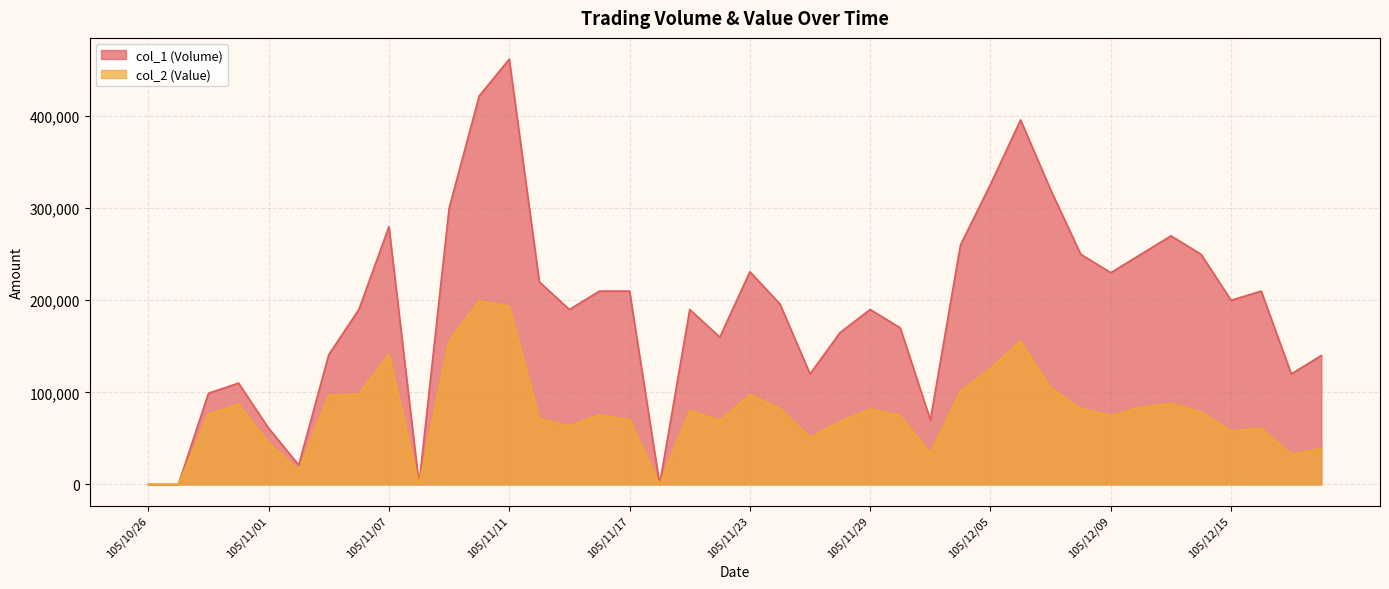

Between 105/11/28 and 105/12/01, which is larger?

105/11/28